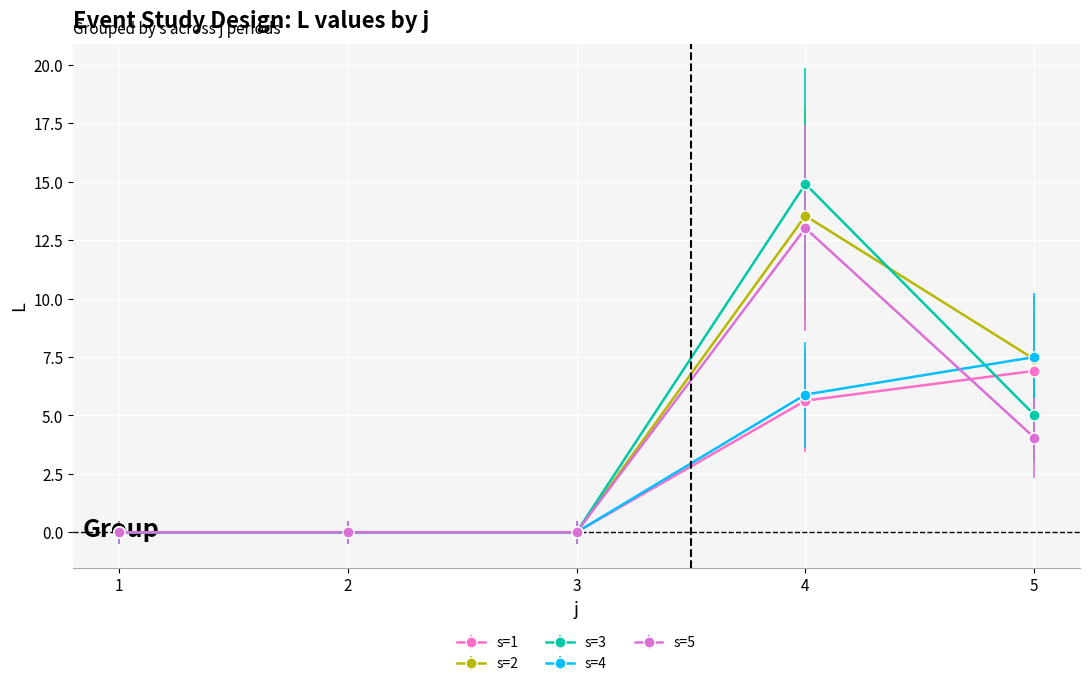

What is the value of the s=1 point at the 4th from the left?

5.6